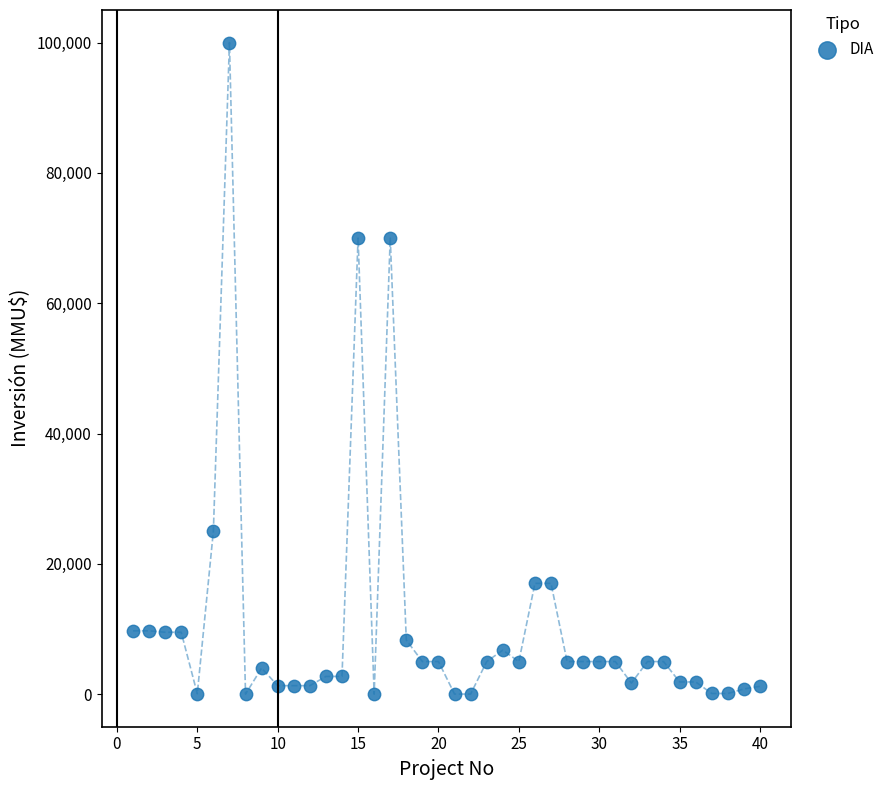

What is the range of Y values (max minus min)?

100000